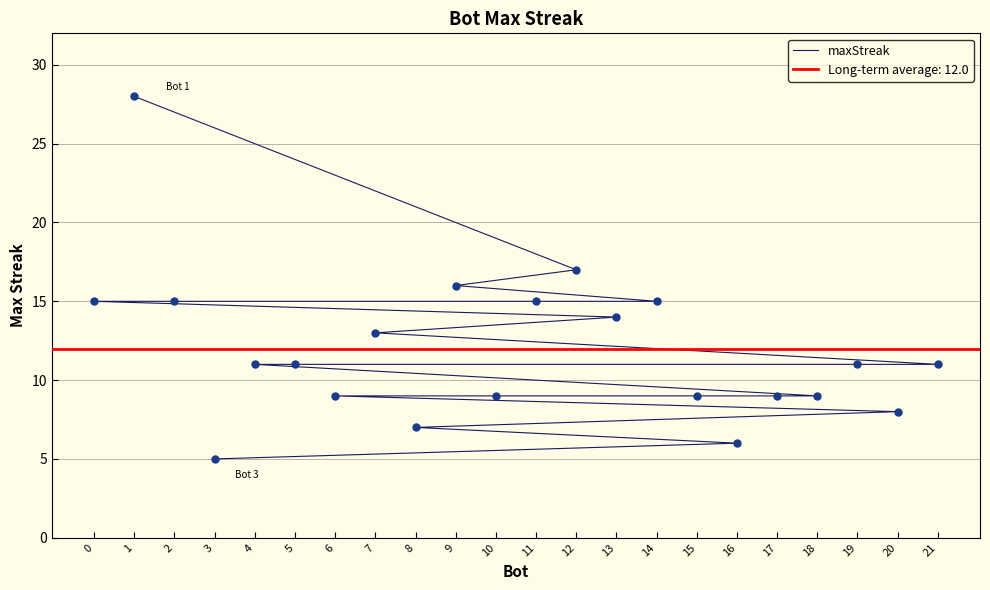

What is the change in value from 0 to 4?

-4